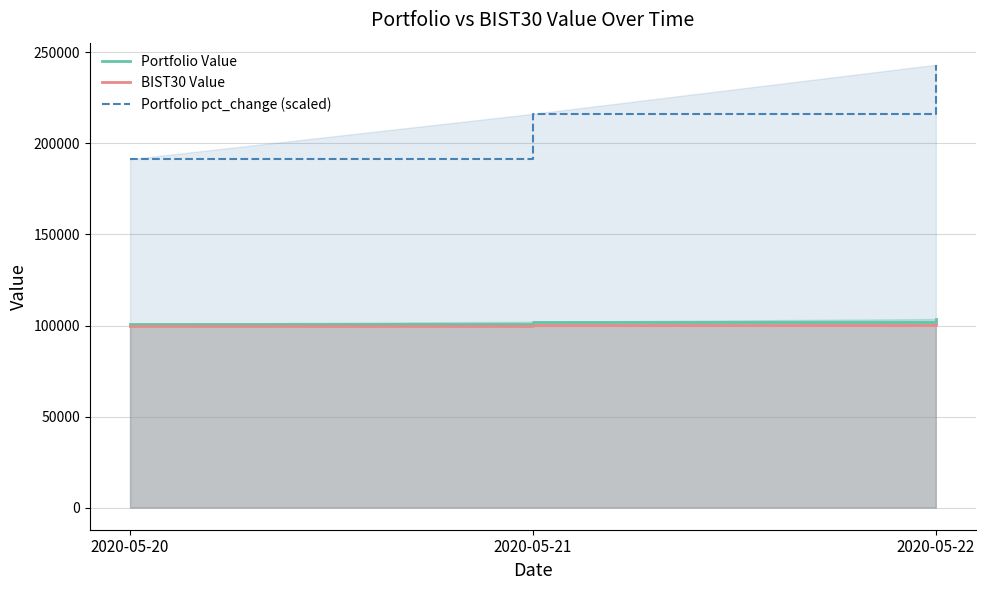

What is the total value across all series at 2020-05-21?

418841.2